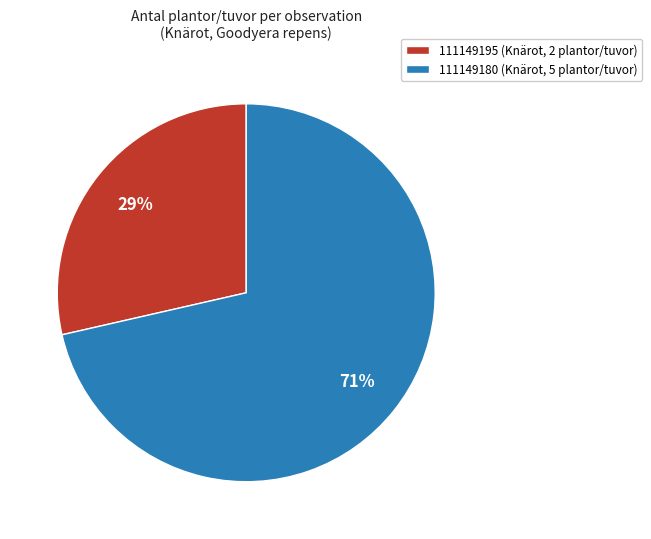

To the nearest percent, what is the average slice percentage?

50%